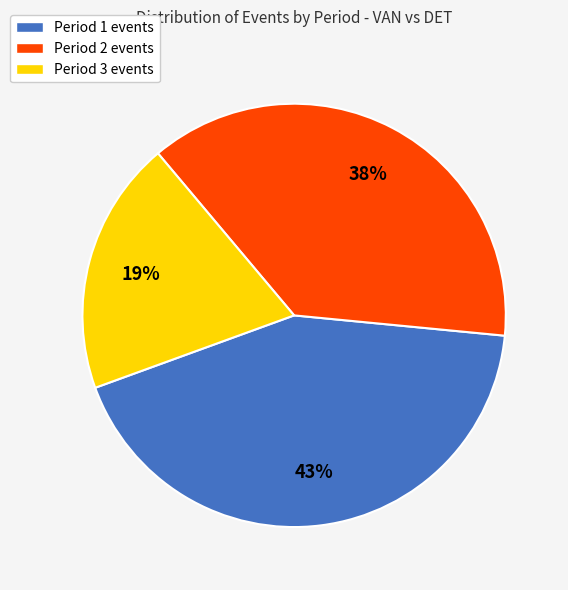

Which slice is the largest?

Period 1